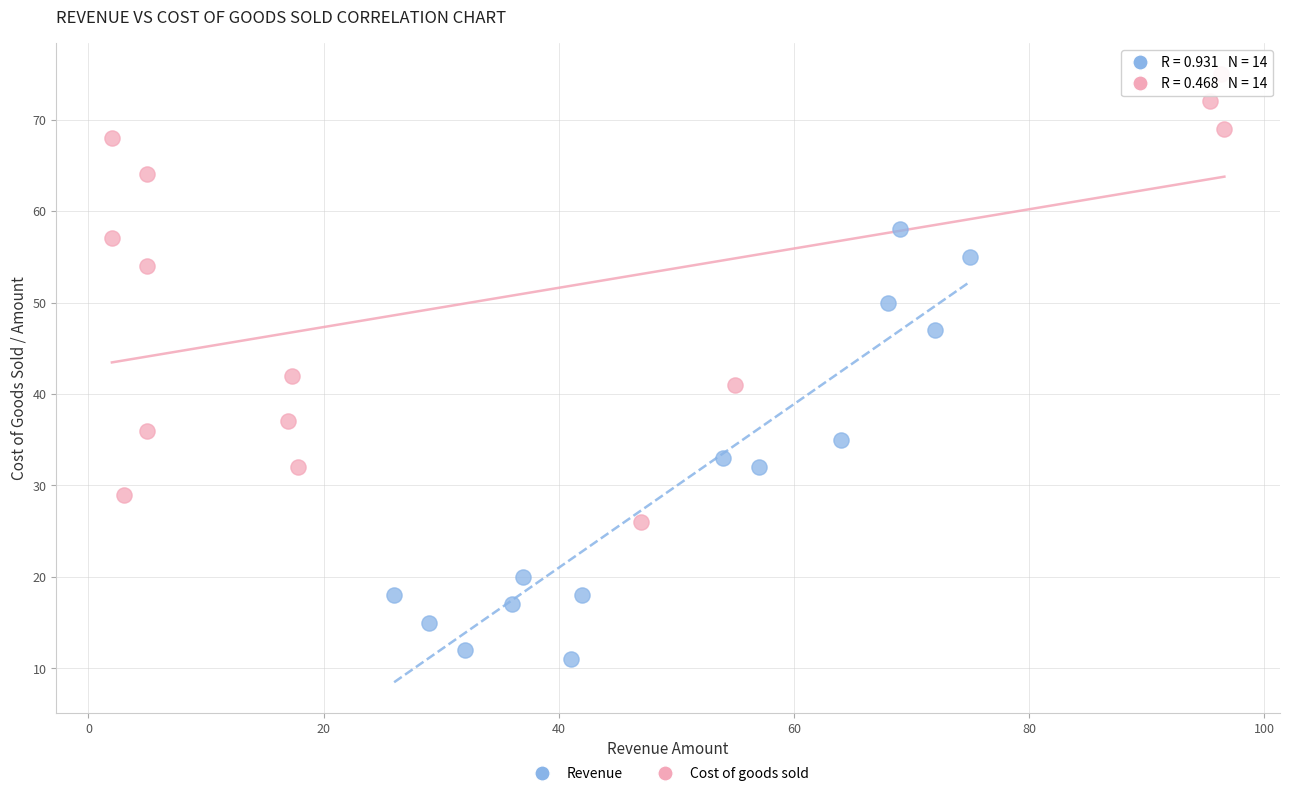

Which series reaches the maximum Y coordinate?

Cost of goods sold